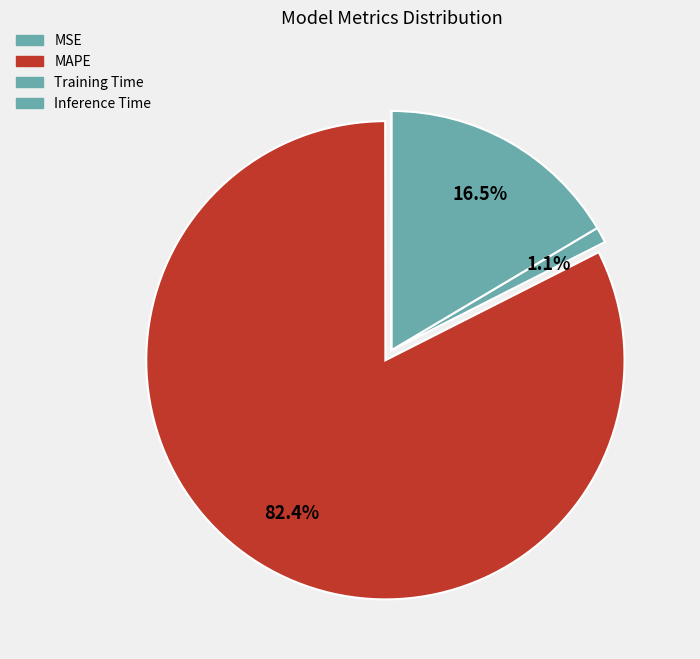

Is there any slice that represents more than half of the pie?

Yes